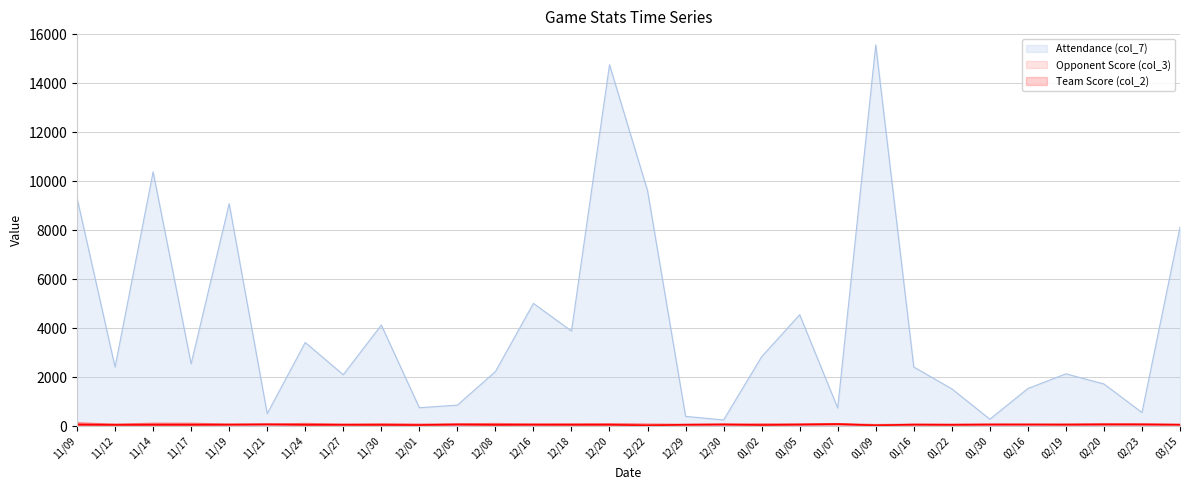

The value of Team Score (col_2) at 11/30 is 48. True or false?

True